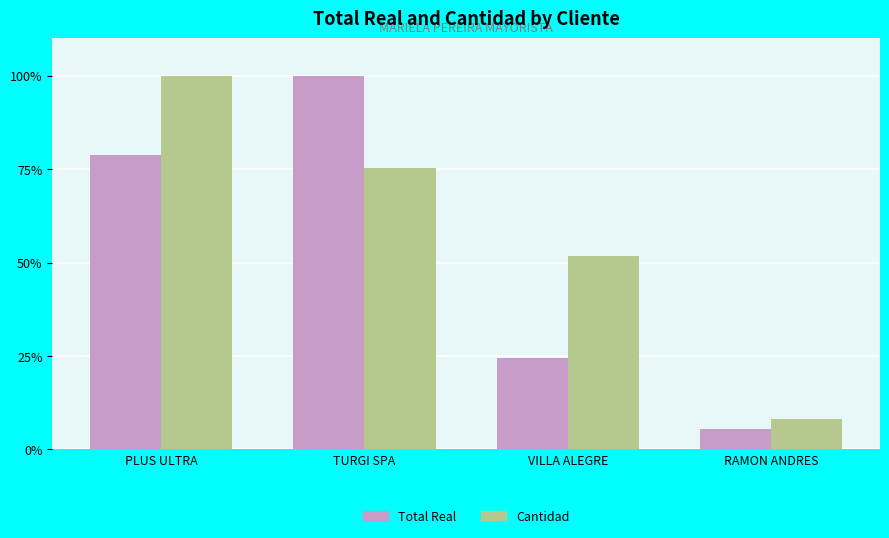

The Cantidad series shows 86.7 at VILLA ALEGRE. True or false?

False